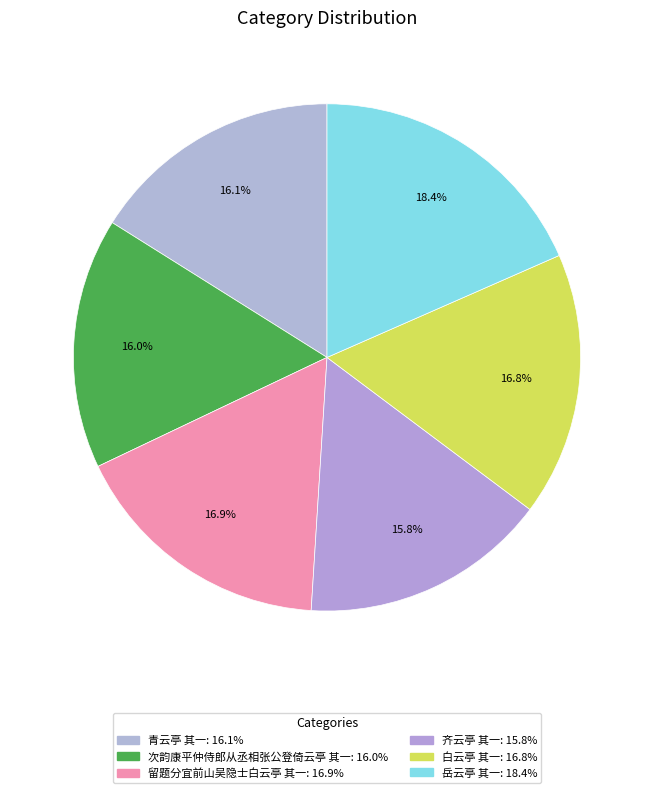

Between 青云亭 其一 and 白云亭 其一, which is larger?

白云亭 其一